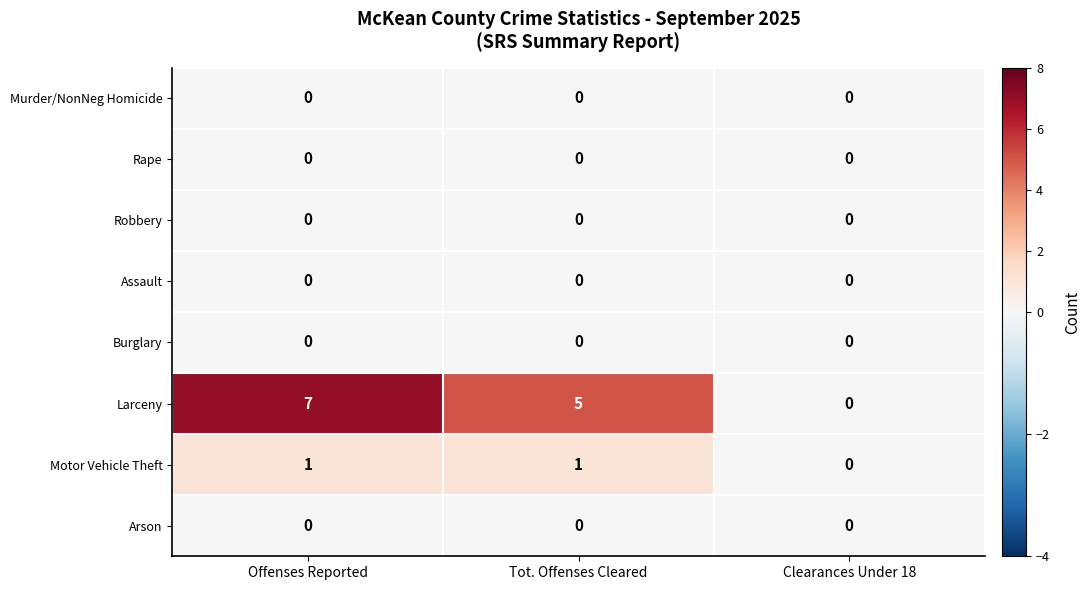

The value of Murder/NonNeg Homicide at Clearances Under 18 is 0. True or false?

True